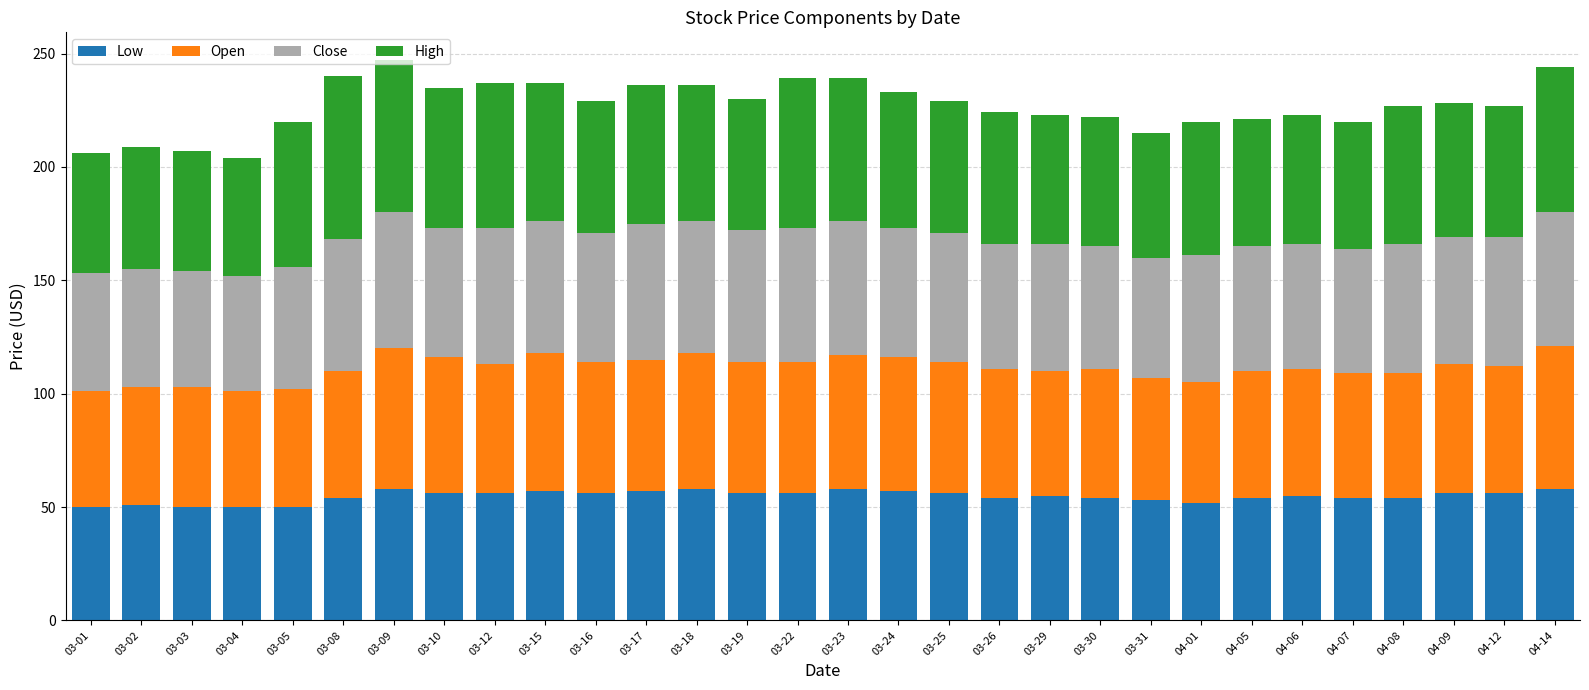

Is it true that Low equals 56 at 03-16?

True